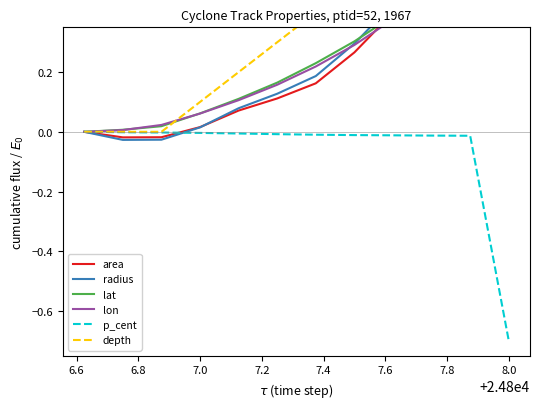

Does the chart have visible grid lines?

No